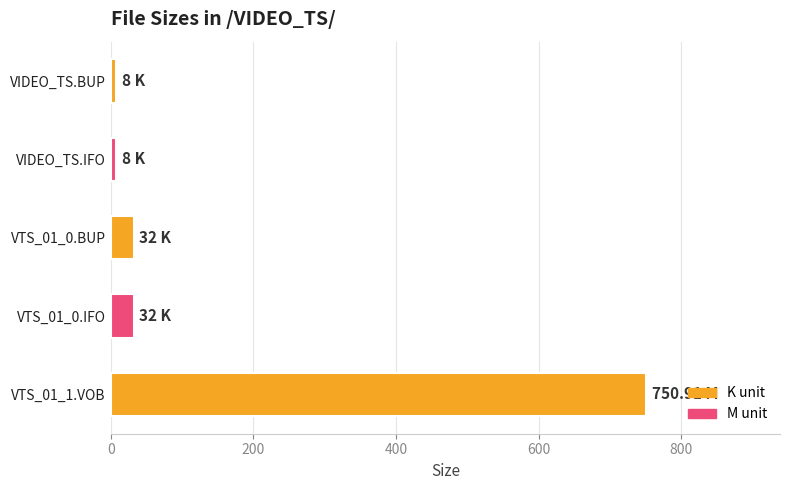

What is the average value?

166.2